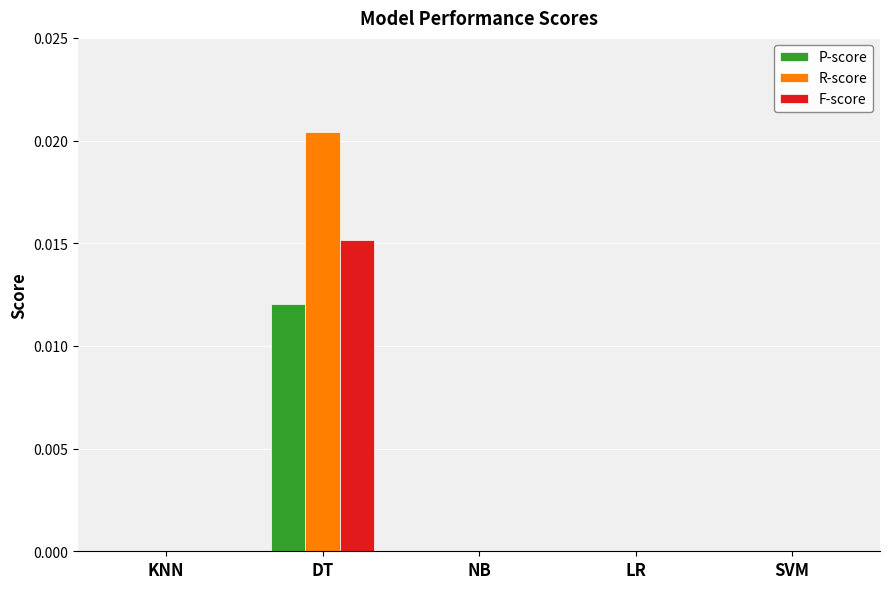

Which series has the largest total across all categories?

R-score